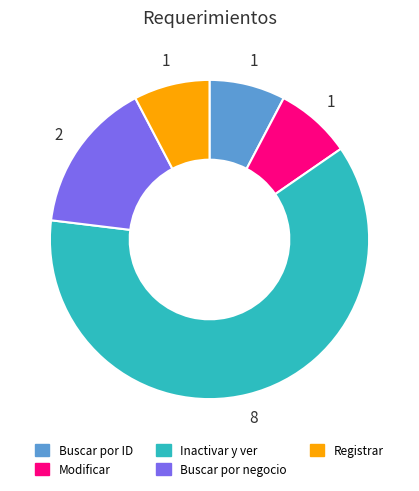

What is the largest slice in the pie chart?

Inactivar y ver